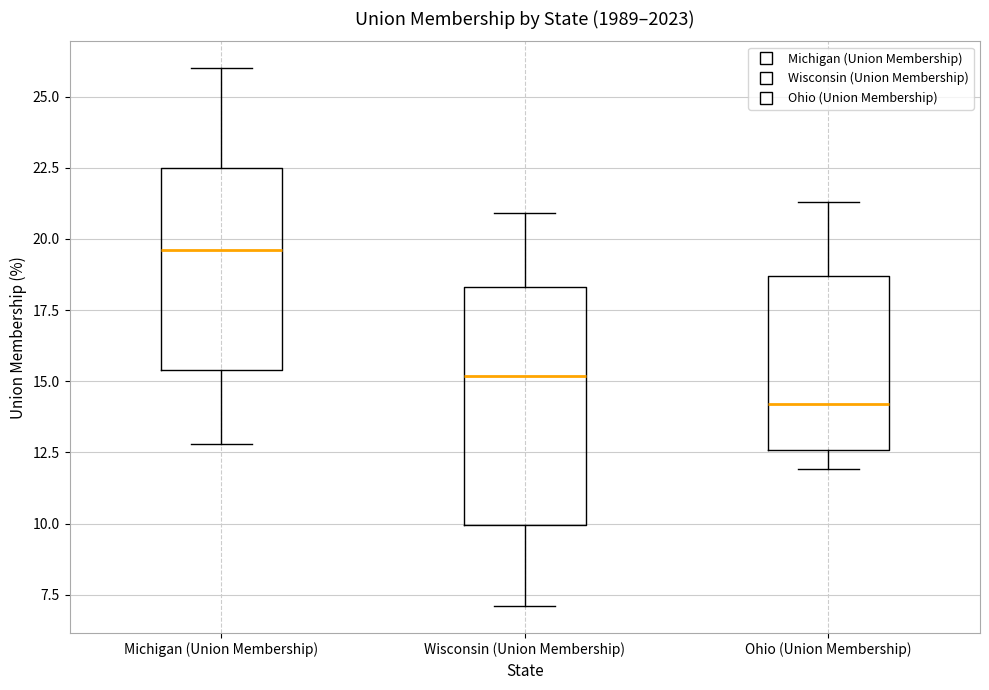

Which box has the lowest median line?

Ohio (Union Membership)